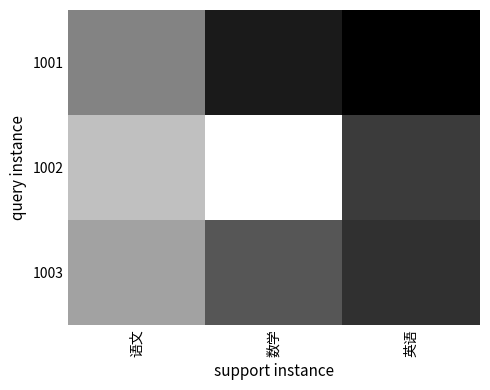

What is the total value across all series at 英语?

0.4